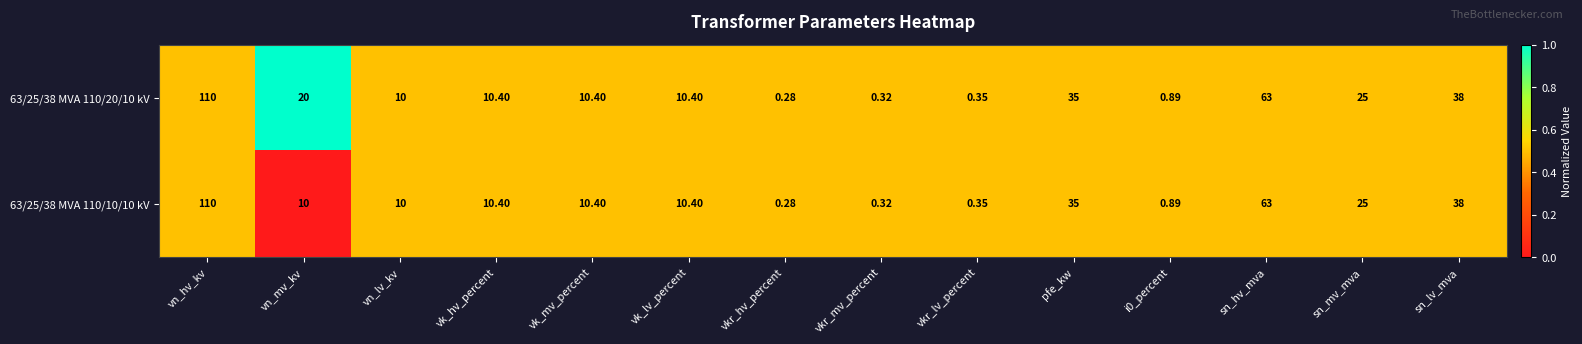

Which category has the lowest value across all series?

vkr_hv_percent